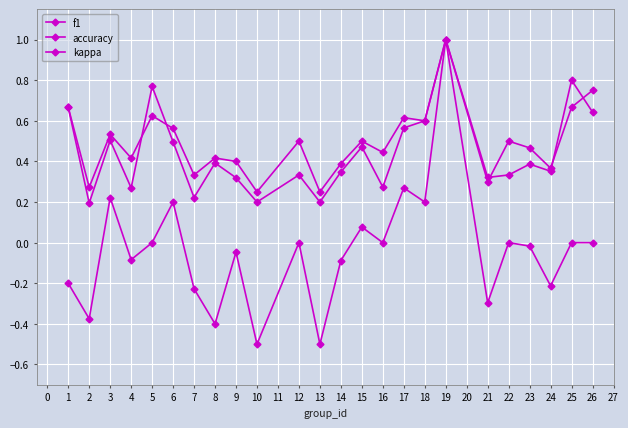

How many interior local valleys does the kappa series have?

9